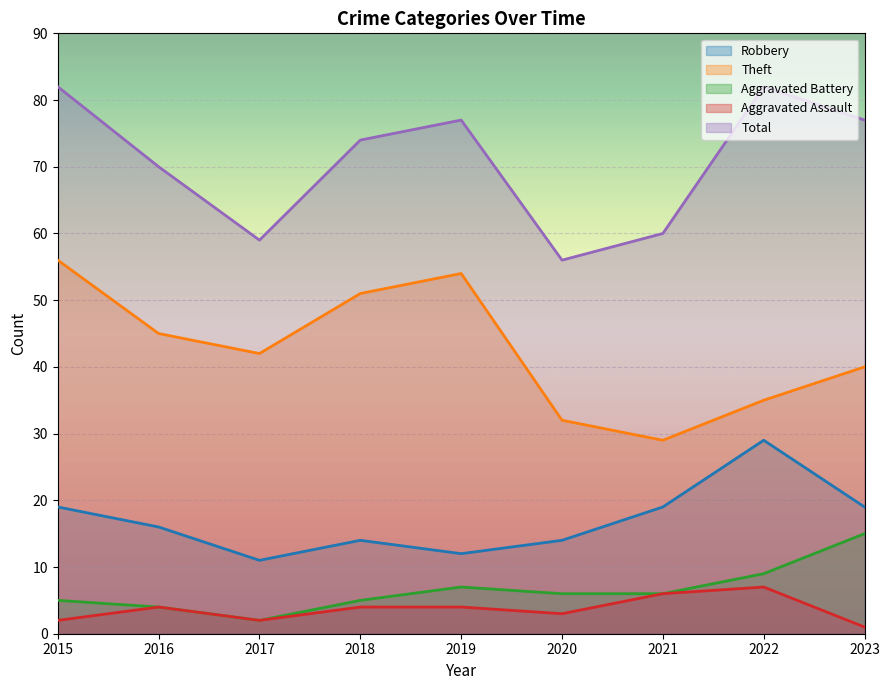

At 2017, list the series in order from smallest to largest.

Aggravated Battery, Aggravated Assault, Robbery, Theft, Total